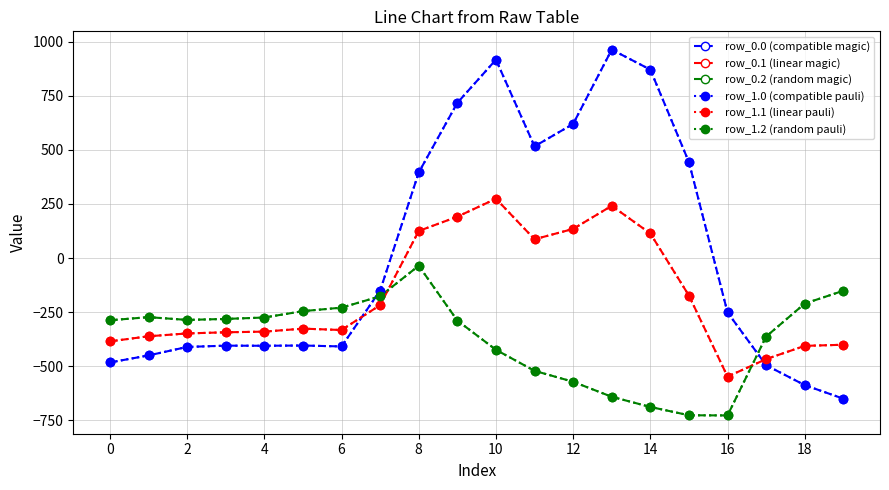

At which category does row_0.1 (linear magic) reach its first local valley?

12